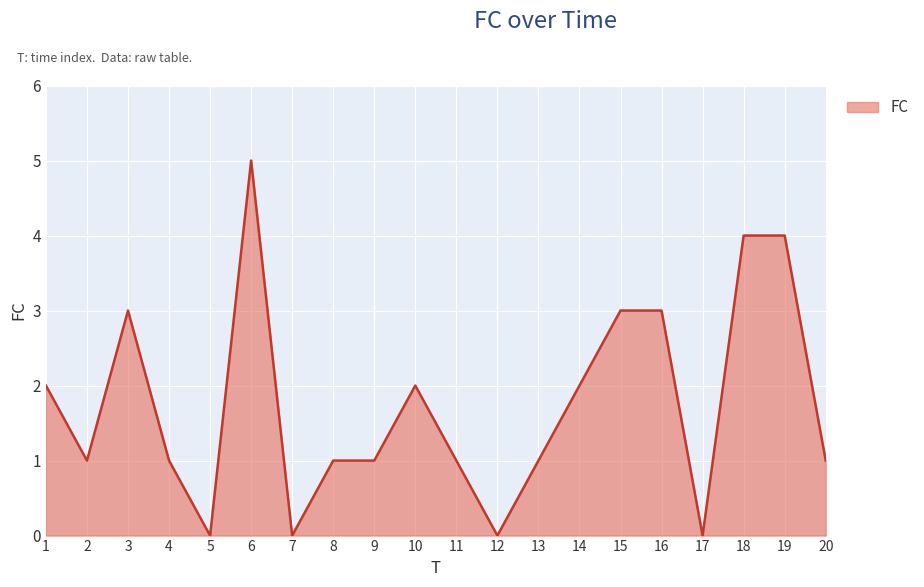

Approximately how many times larger is the value at 6 compared to 3?

1.7